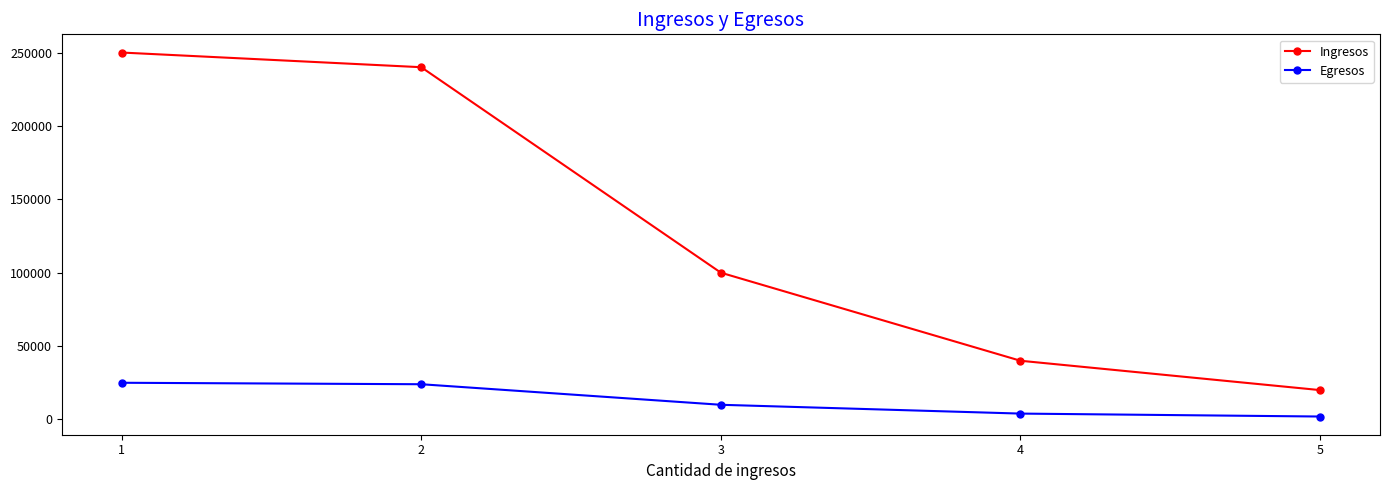

How many series are shown in this chart?

2